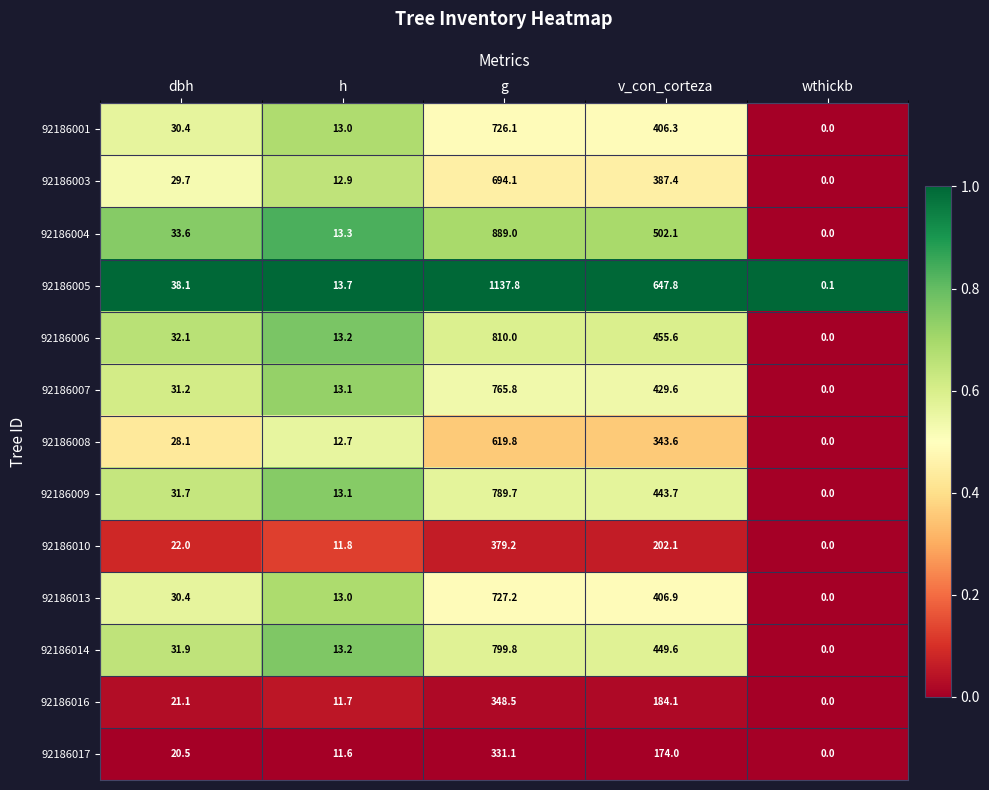

Where is 92186005 nearest to the value 568?

v_con_corteza